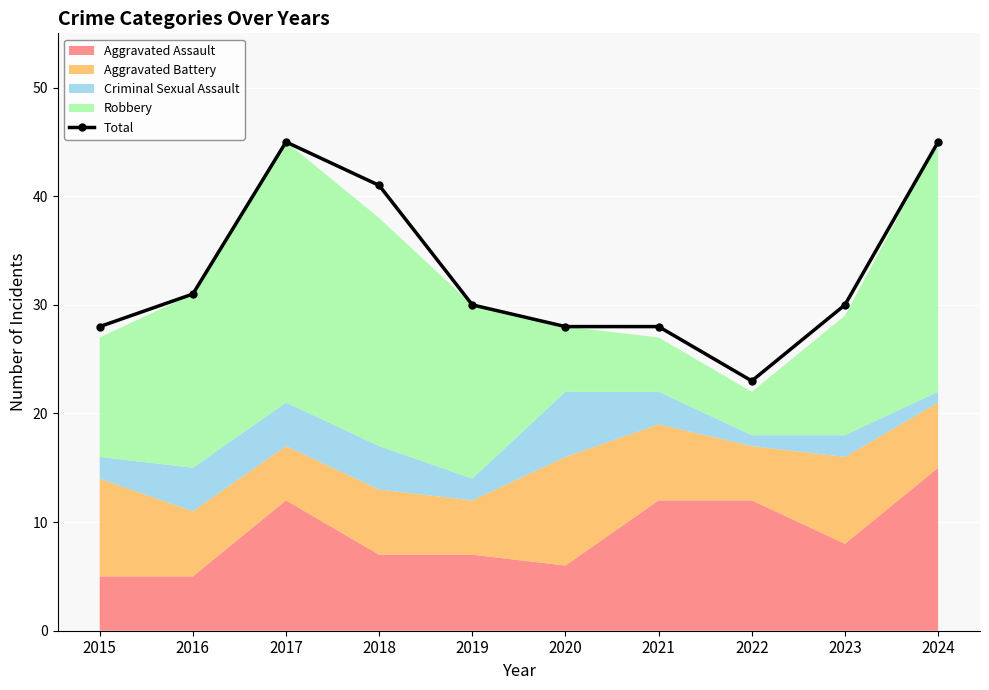

What is the ratio of the value at 2020 to the value at 2018?

0.7